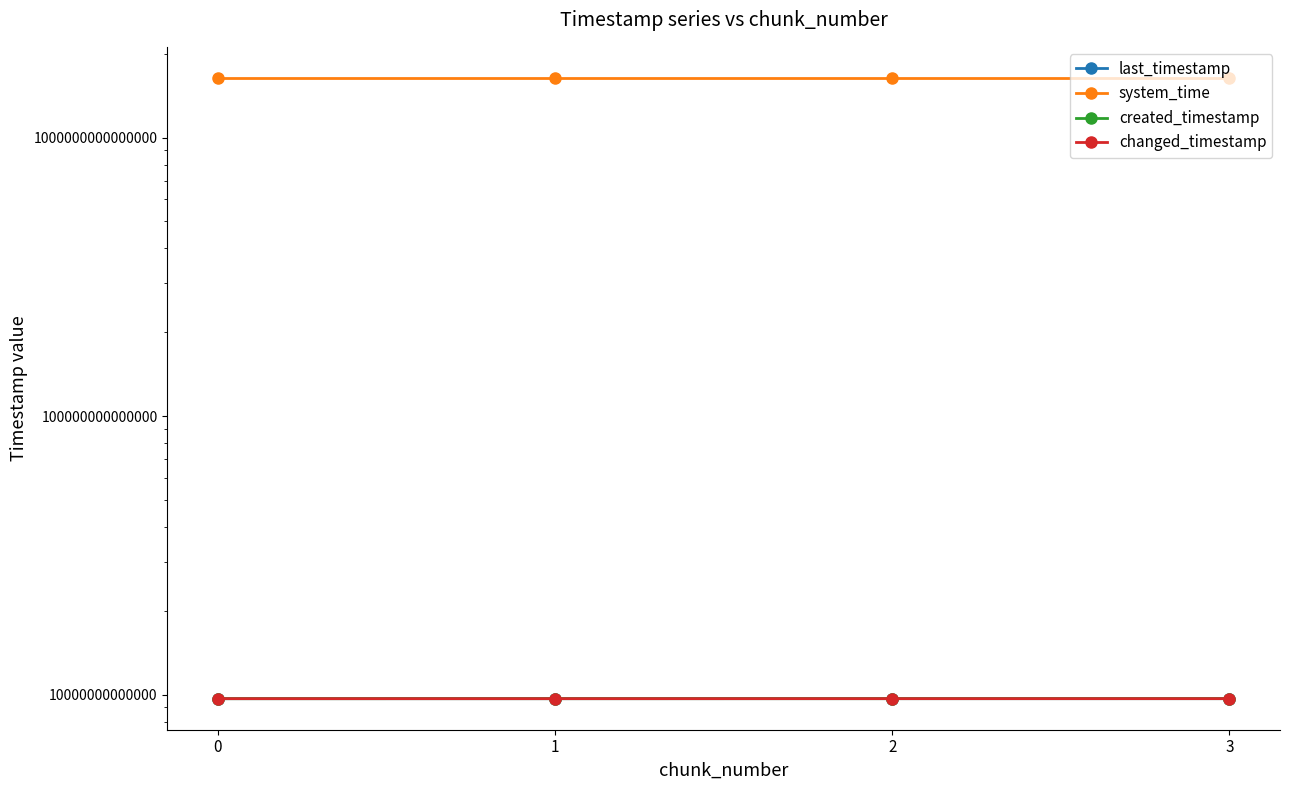

Read the created_timestamp value at 3.

9668106316324